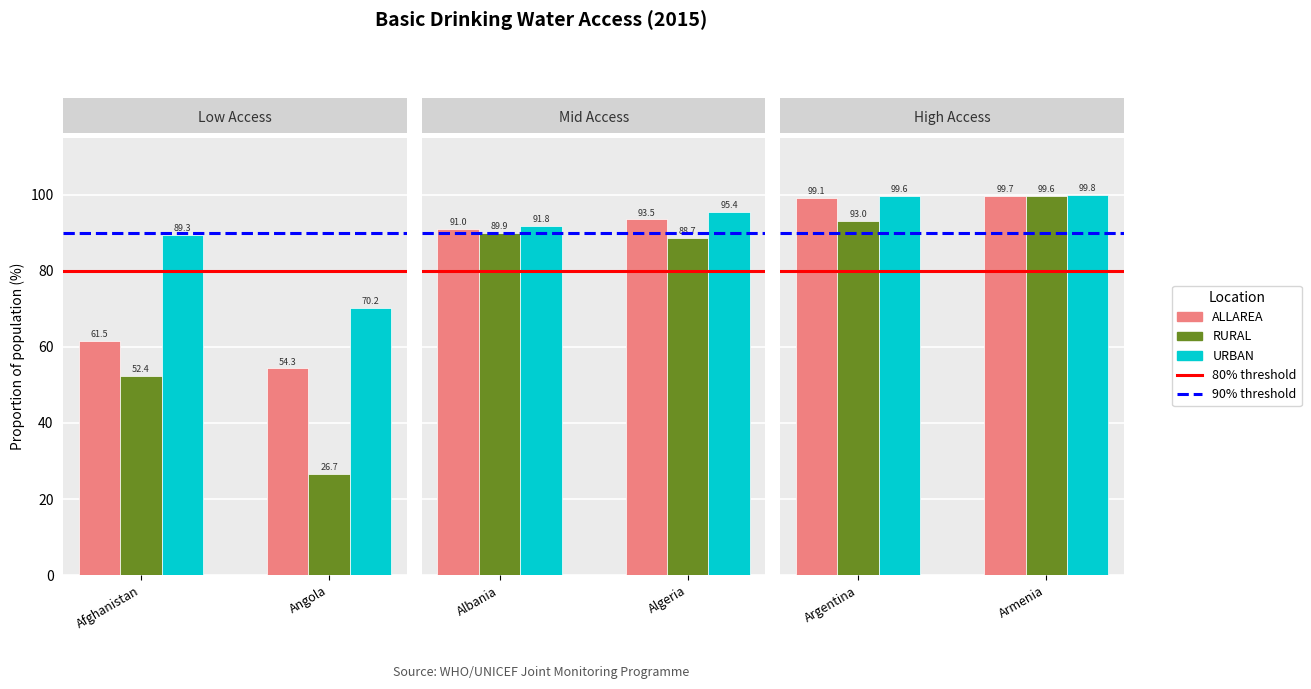

The value of 90% threshold at Angola is 90.0. True or false?

True